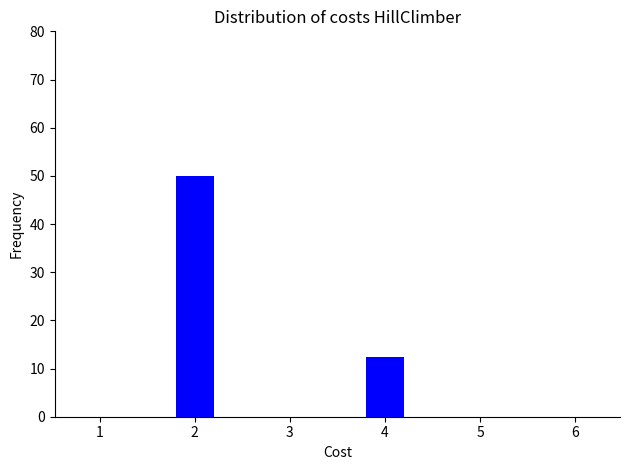

At which label is the value closest to 25?

4